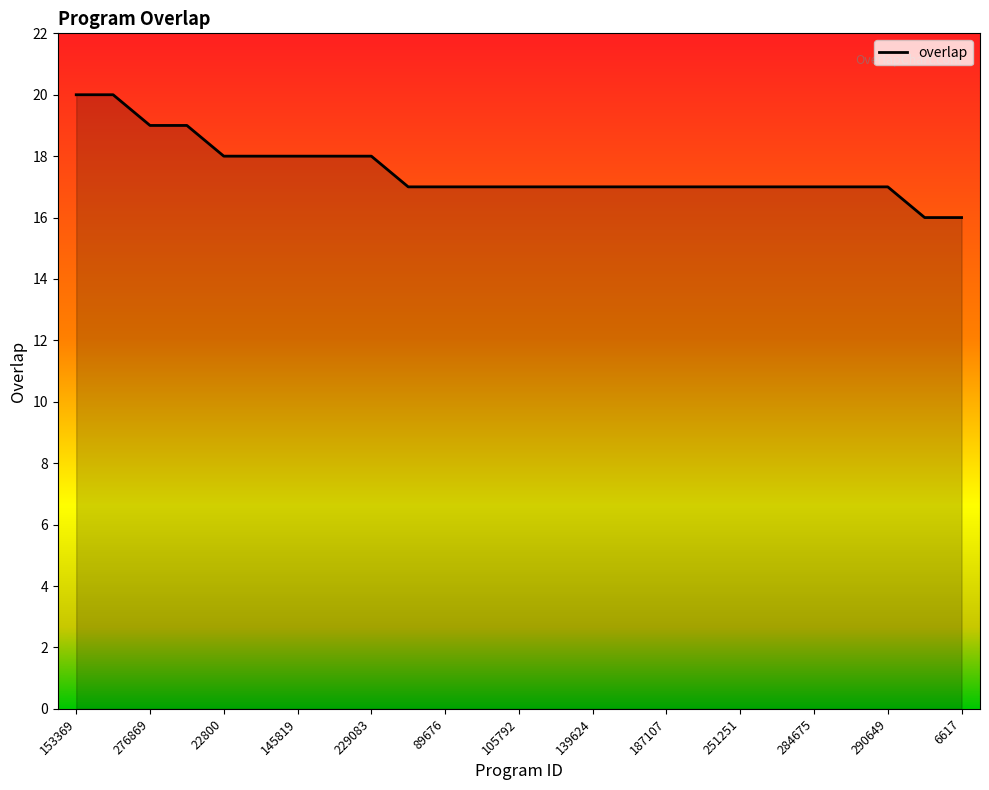

What is the minimum value shown in the chart?

16